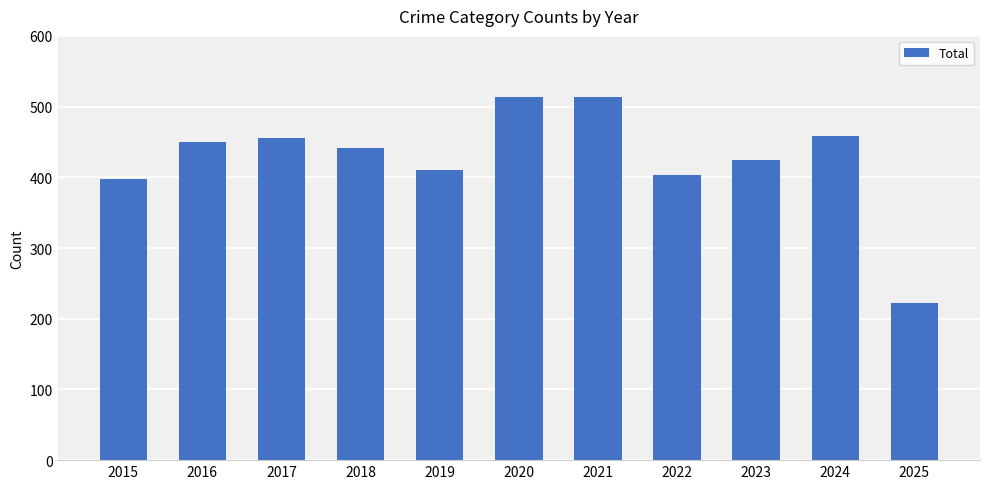

What is the maximum value shown in the chart?

514